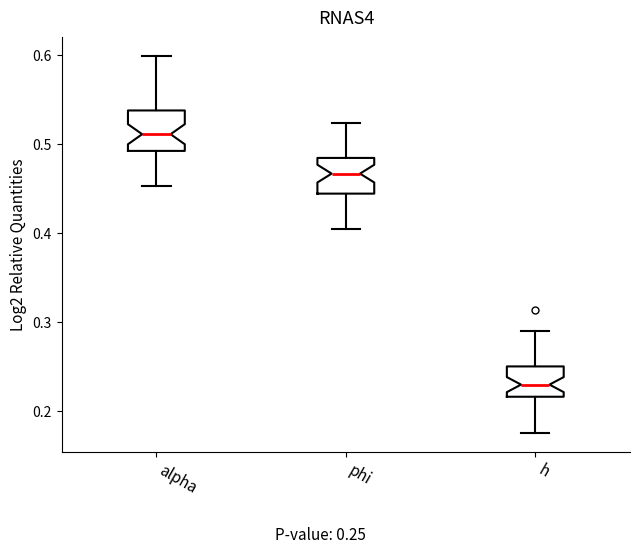

Which box's median line is the lowest?

h